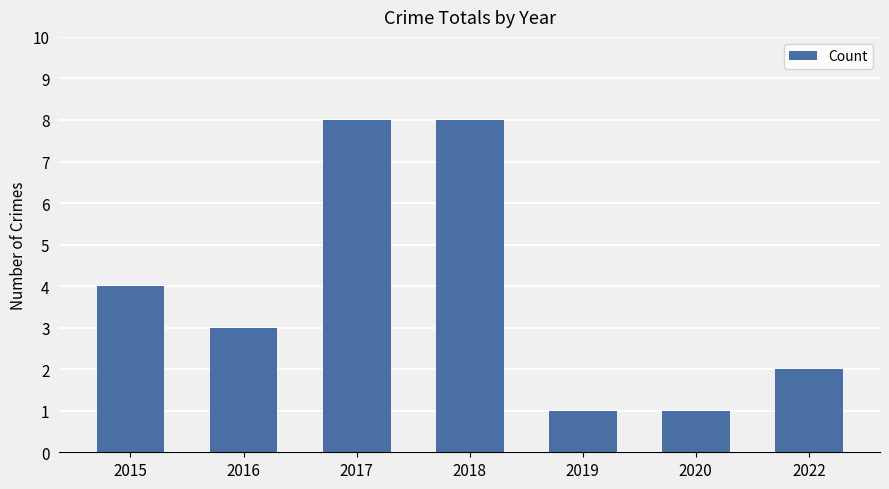

Approximately how many times larger is the value at 2017 compared to 2018?

1.0